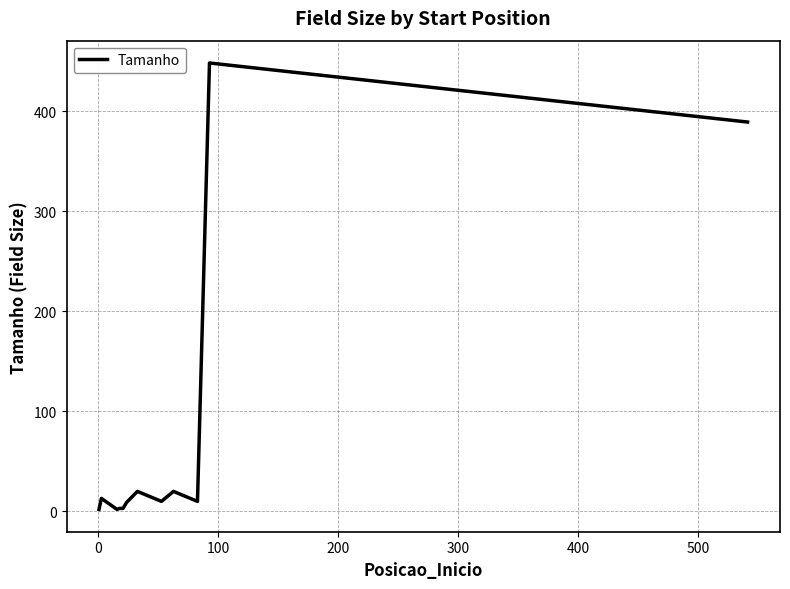

How many lines are shown in the chart?

1